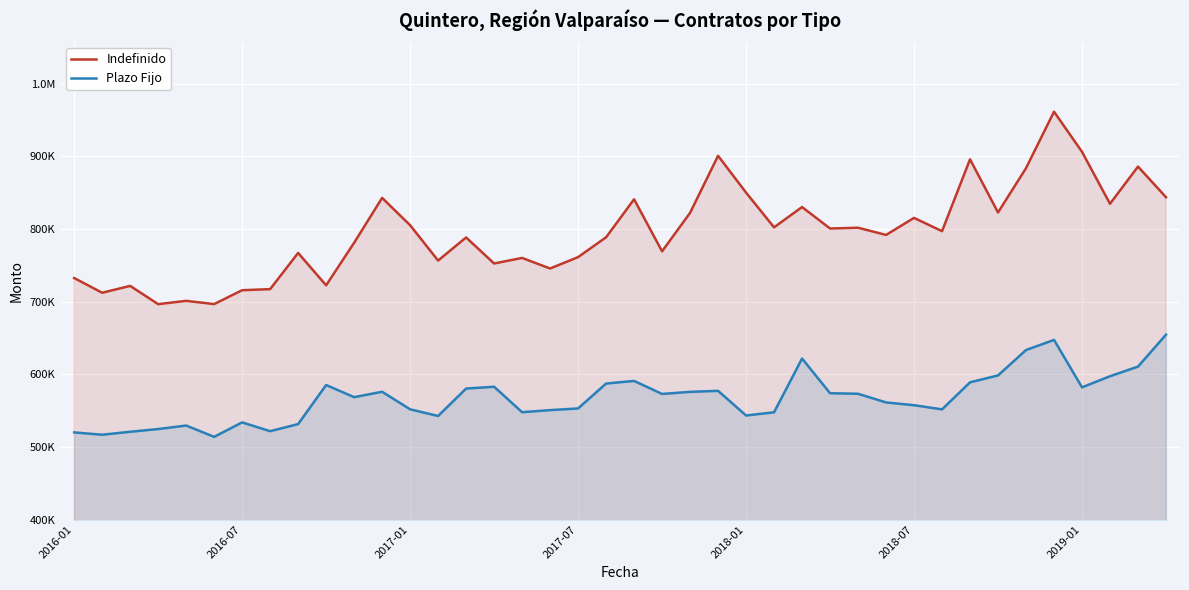

What is the difference between the highest and lowest values at 28?

228600